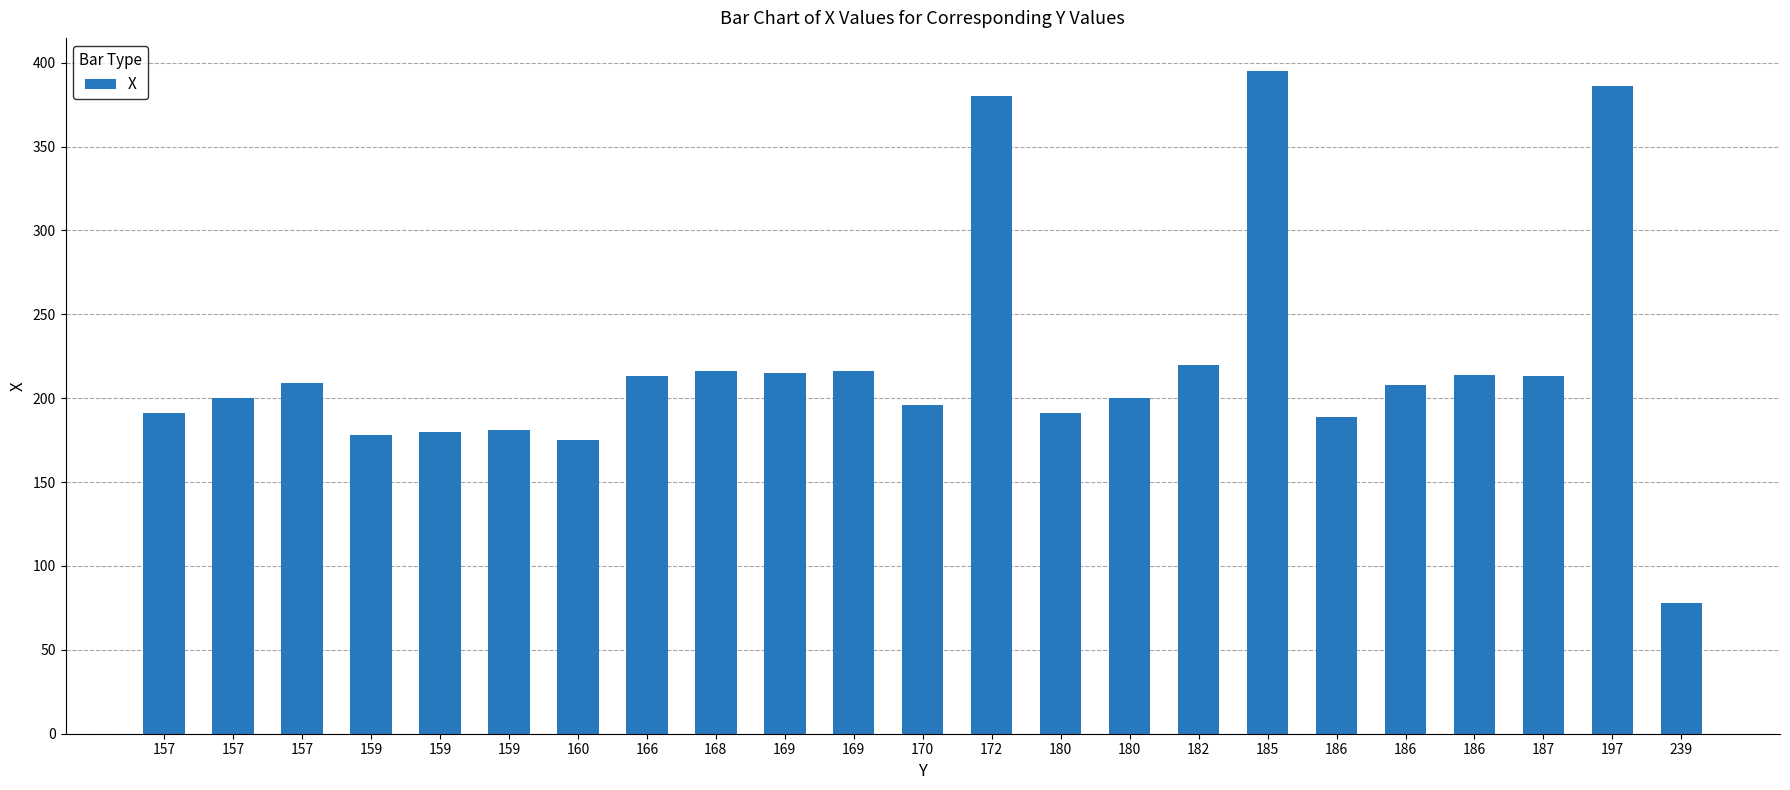

At which category does the chart reach its minimum across all series?

239